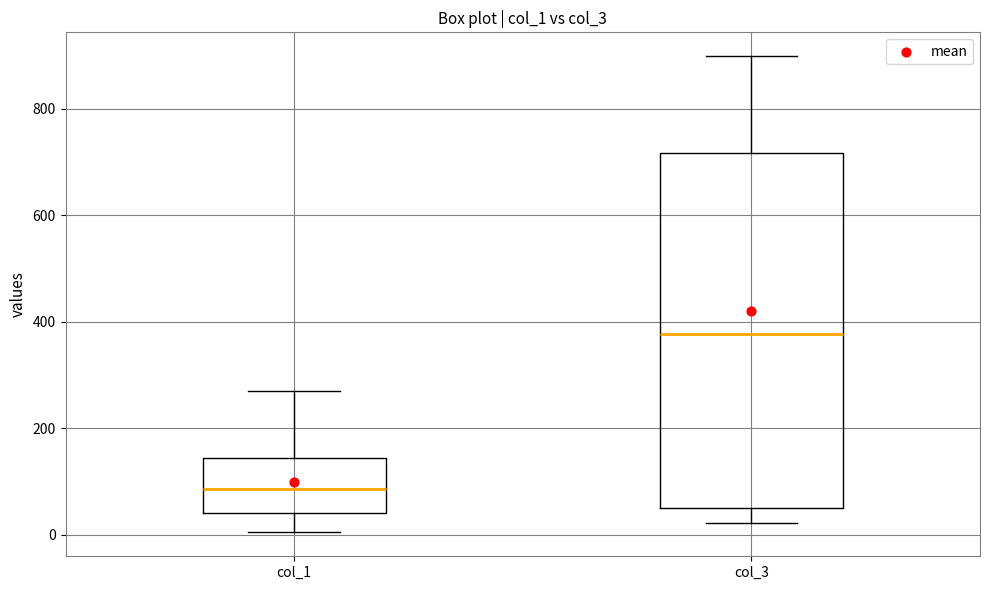

Which box's median line is the lowest?

col_1